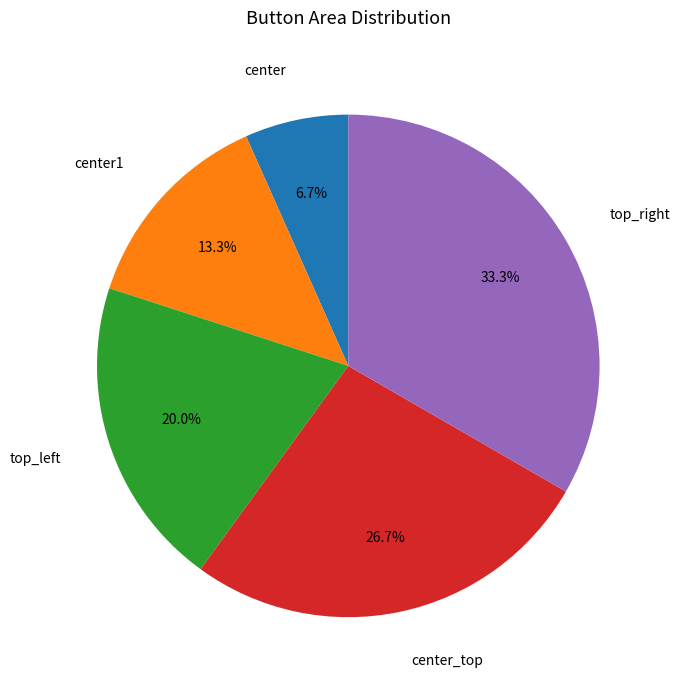

The center1 slice represents 25% of the pie. True or false?

False